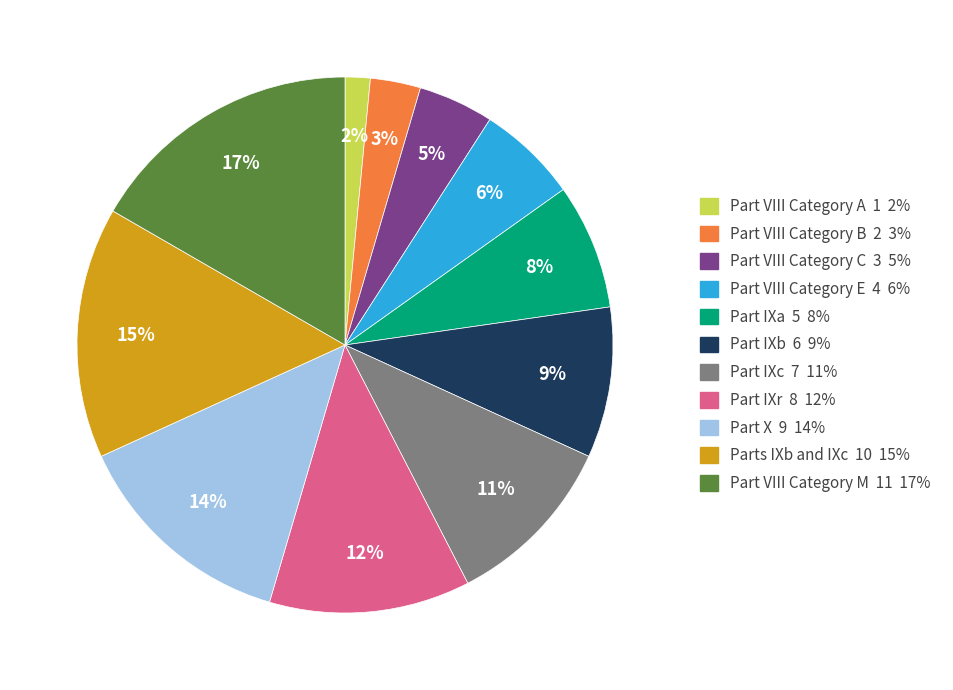

Rank the categories by value from lowest to highest.

Part VIII Category A, Part VIII Category B, Part VIII Category C, Part VIII Category E, Part IXa, Part IXb, Part IXc, Part IXr, Part X, Parts IXb and IXc, Part VIII Category M